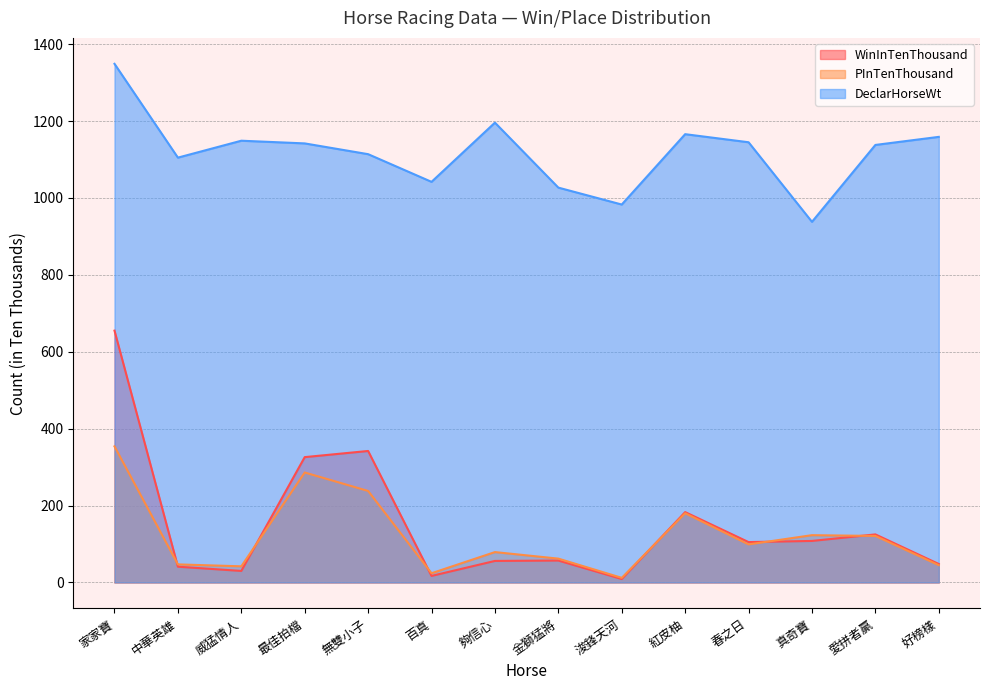

How many data points does each series have?

14